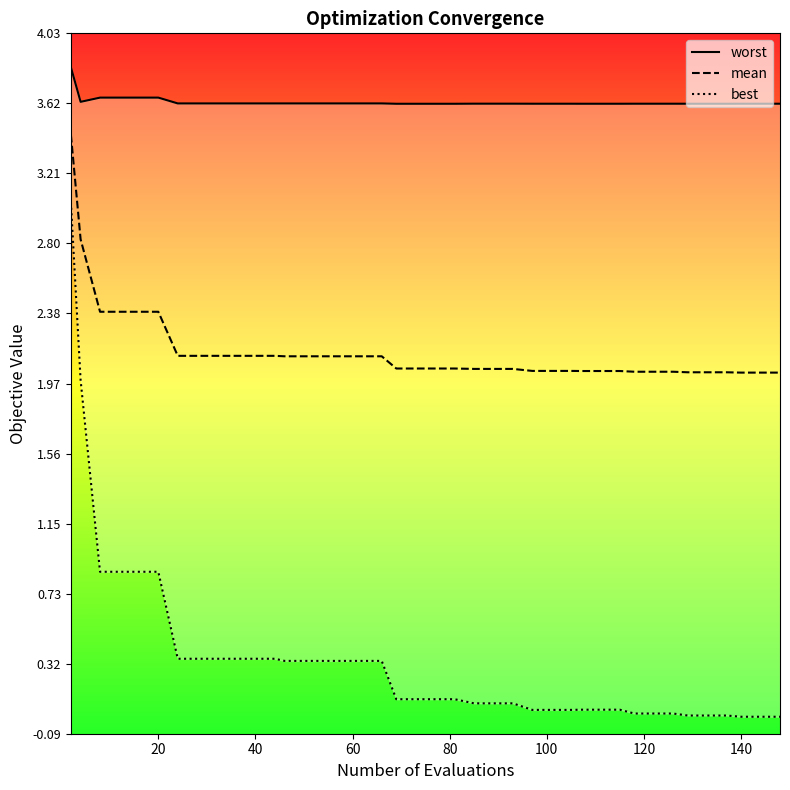

Does the chart display data point markers on the line(s)?

No